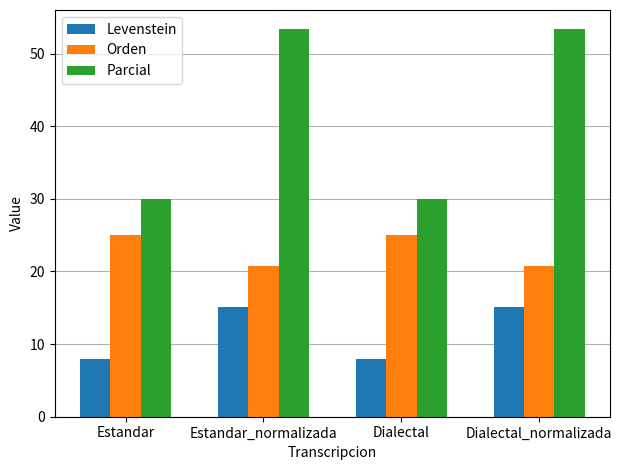

Which series changed the most between Dialectal and Dialectal_normalizada?

Parcial